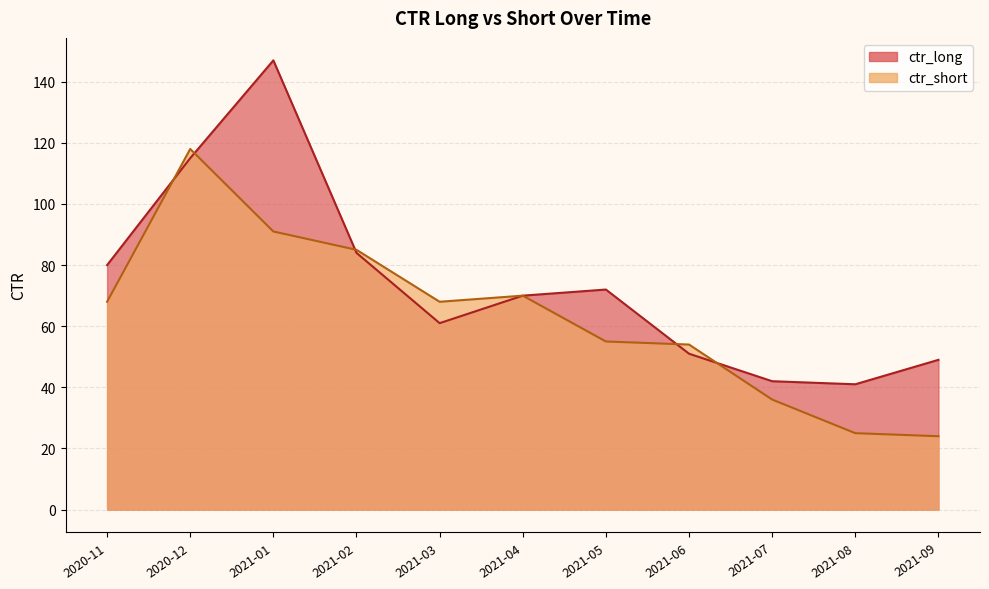

Which has a higher value, 2021-02 or 2021-06?

2021-02